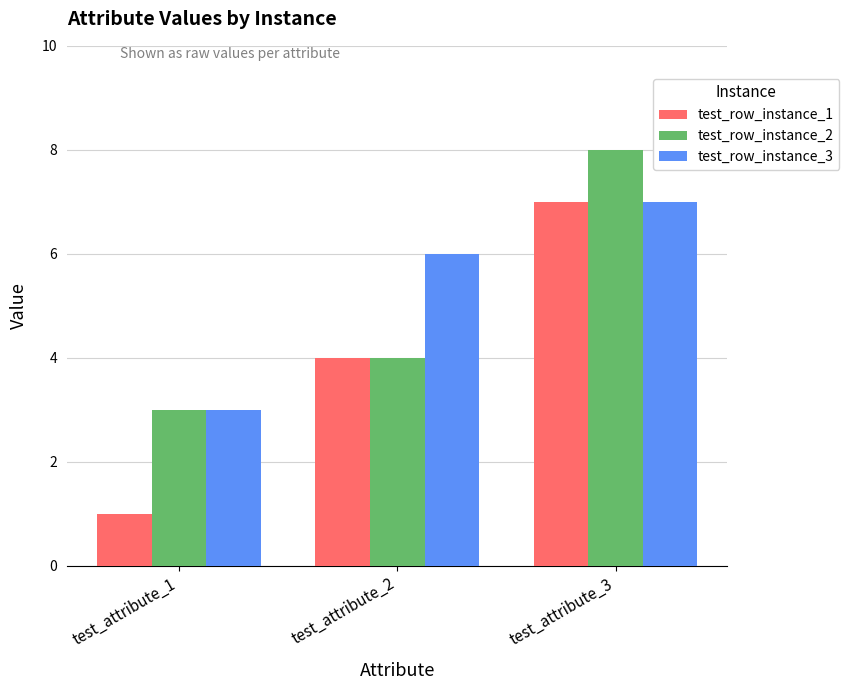

List the series in order of their overall mean, highest first.

test_row_instance_3, test_row_instance_2, test_row_instance_1